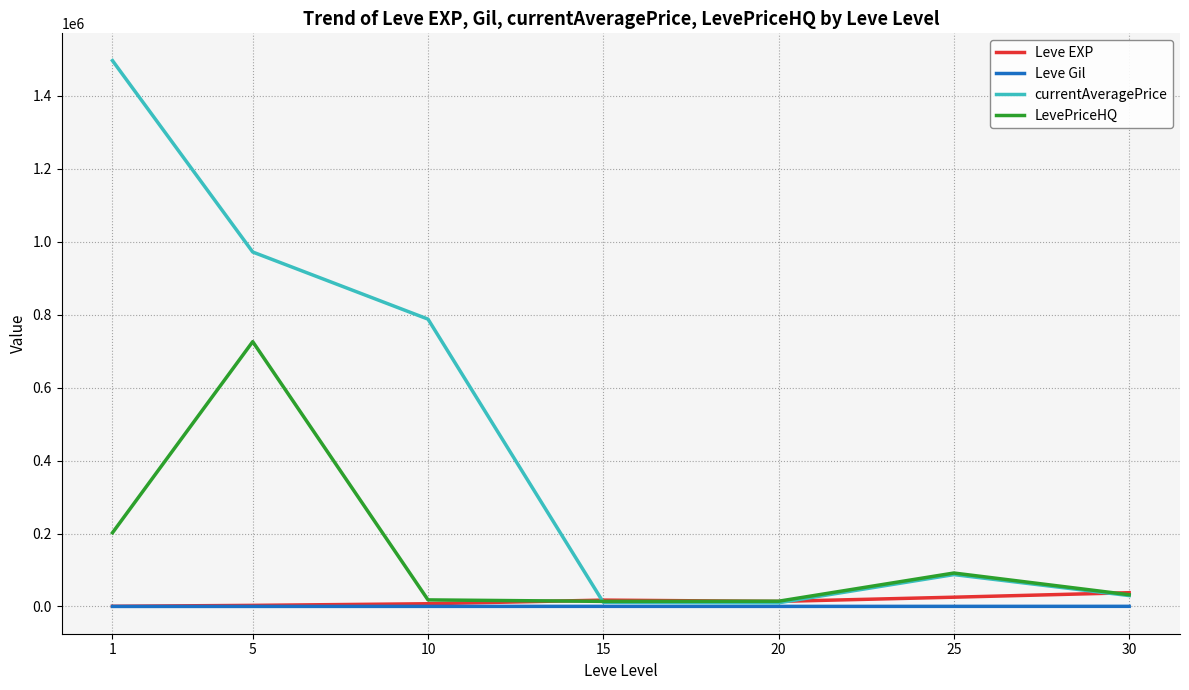

Which series changed the most between 5 and 20?

currentAveragePrice